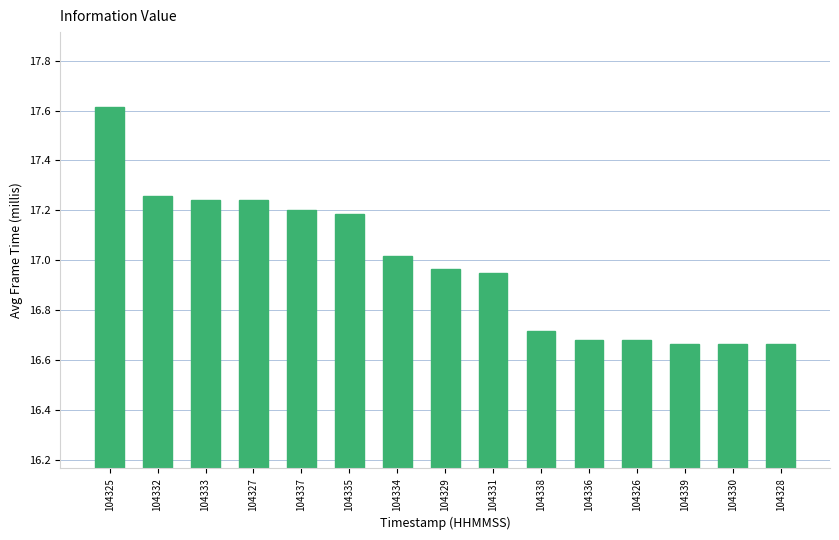

Which has a higher value, 104330 or 104333?

104333